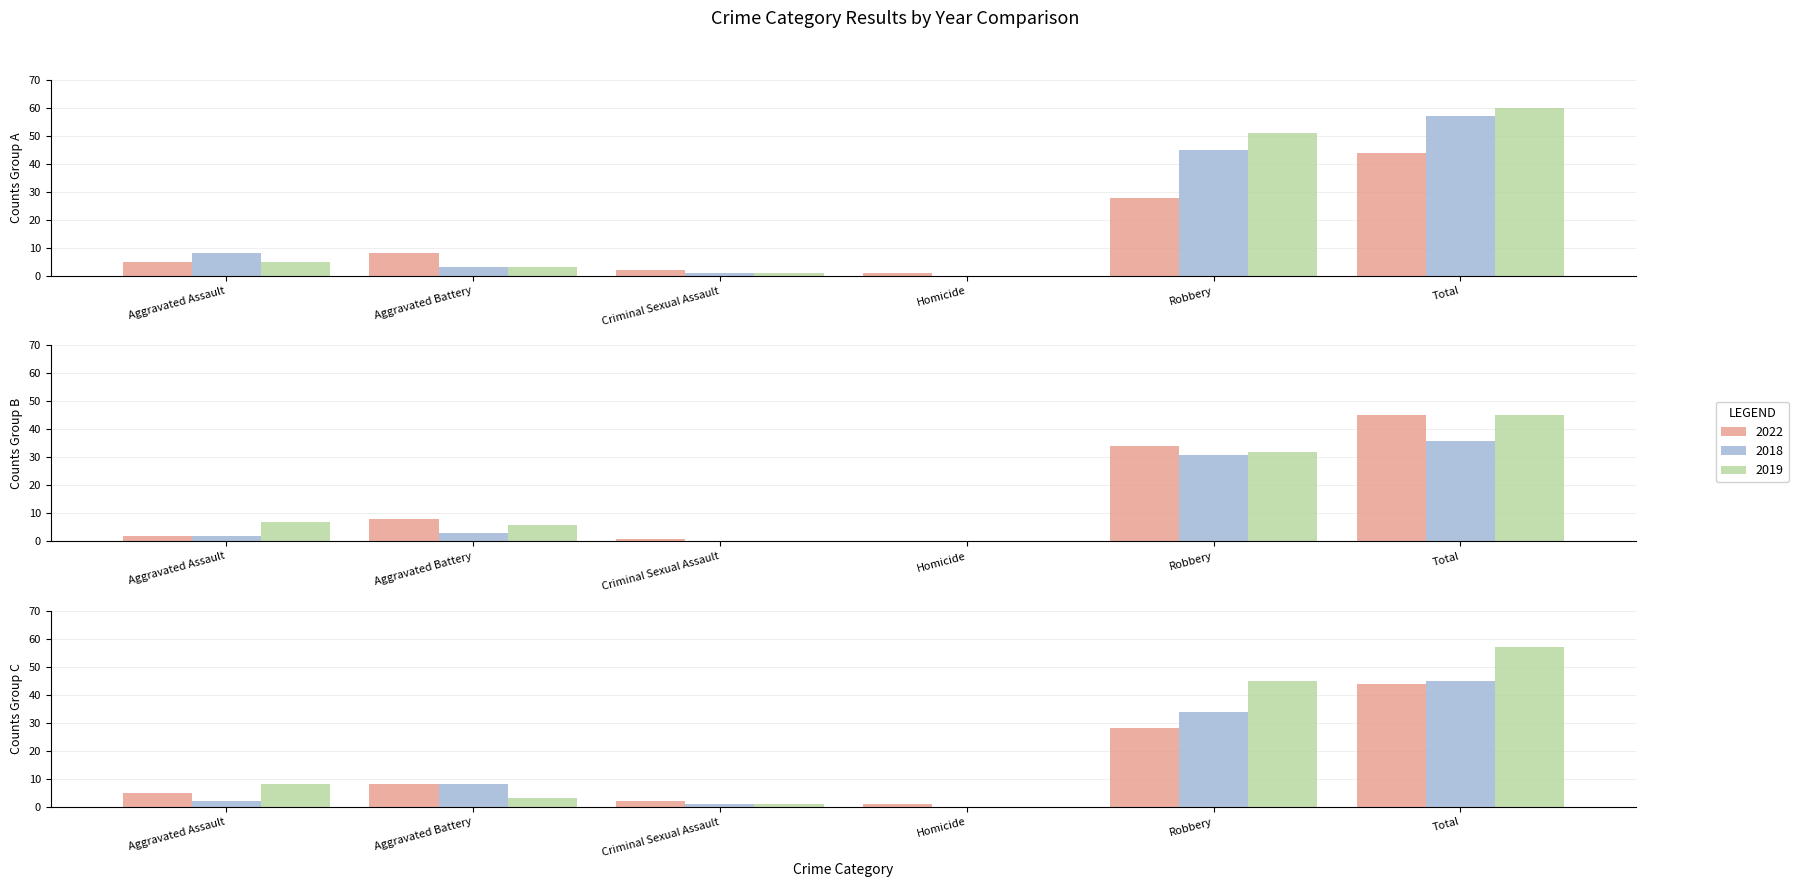

Does the chart contain stacked bars?

No